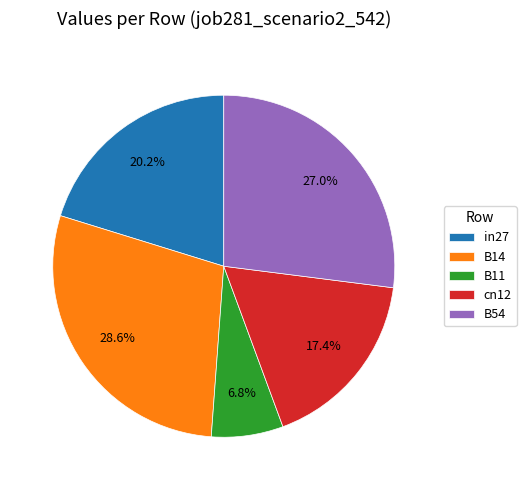

Is it true that B54 is 37% of the pie?

False